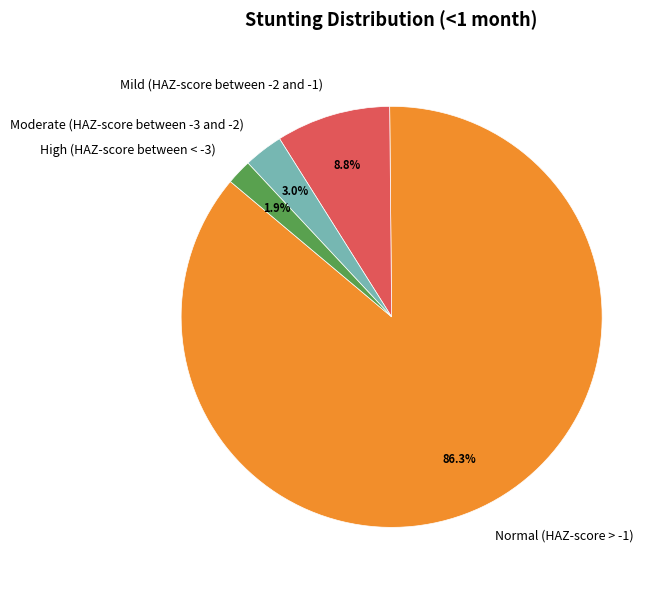

To the nearest percent, what is the combined percentage of Moderate (HAZ-score between -3 and -2) and Mild (HAZ-score between -2 and -1)?

12%